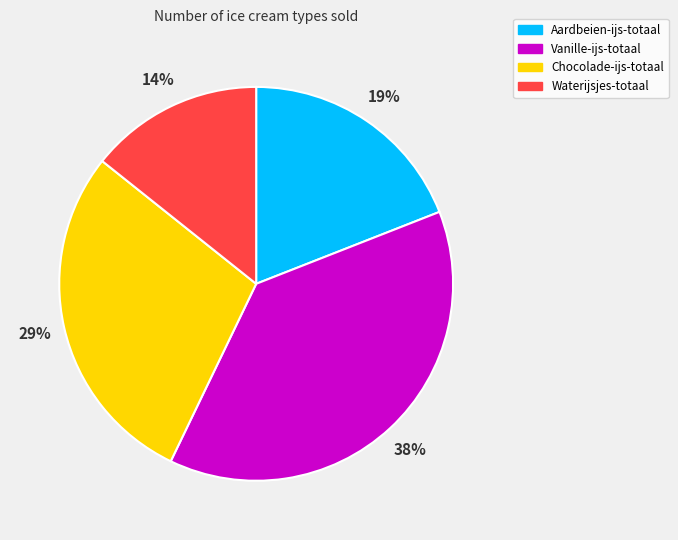

What is the largest slice in the pie chart?

Vanille-ijs-totaal